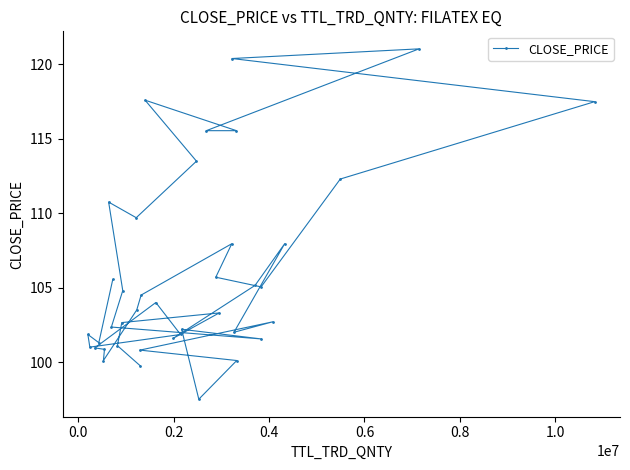

What is the minimum value shown in the chart?

97.5